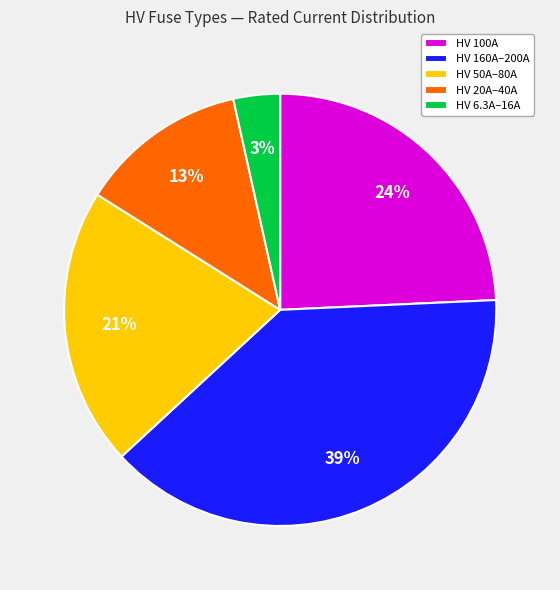

To the nearest percent, what is the average slice percentage?

20%